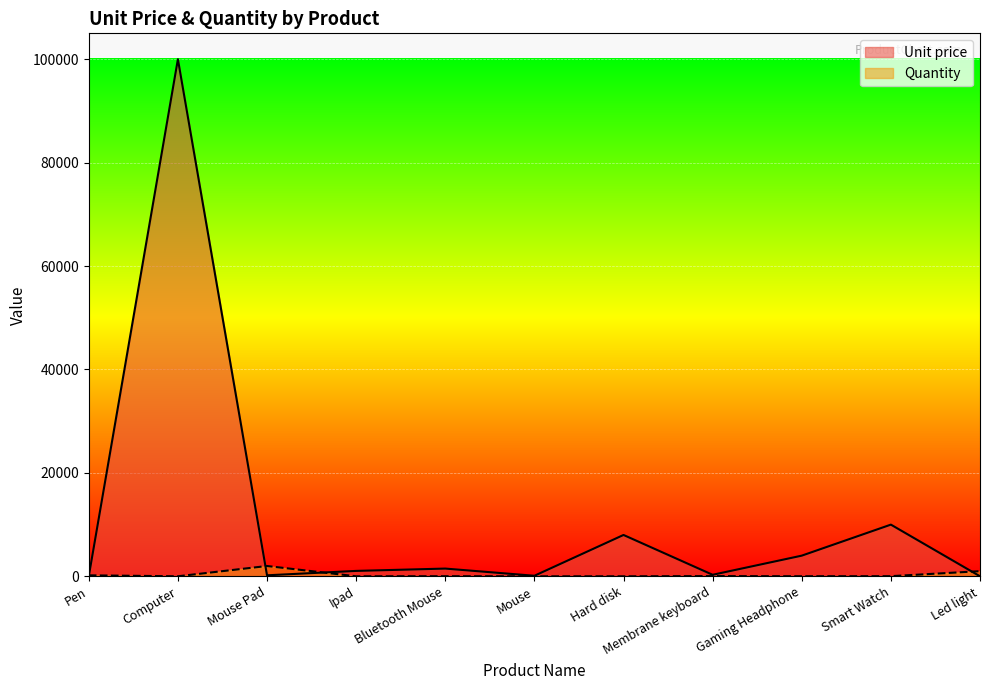

Reading left to right, what are all the values shown in this chart?

Unit price: Pen=10	Computer=100000	Mouse Pad=200	Ipad=1050	Bluetooth Mouse=1500	Mouse=110	Hard disk=8000	Membrane keyboard=300	Gaming Headphone=4000	Smart Watch=10000	Led light=10
Quantity: Pen=192	Computer=10	Mouse Pad=1999	Ipad=10	Bluetooth Mouse=25	Mouse=6	Hard disk=7	Membrane keyboard=48	Gaming Headphone=19	Smart Watch=30	Led light=1000